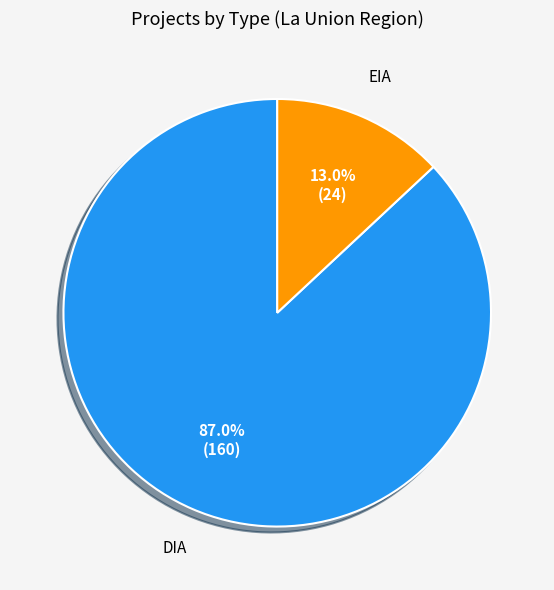

Is there any slice that represents more than half of the pie?

Yes